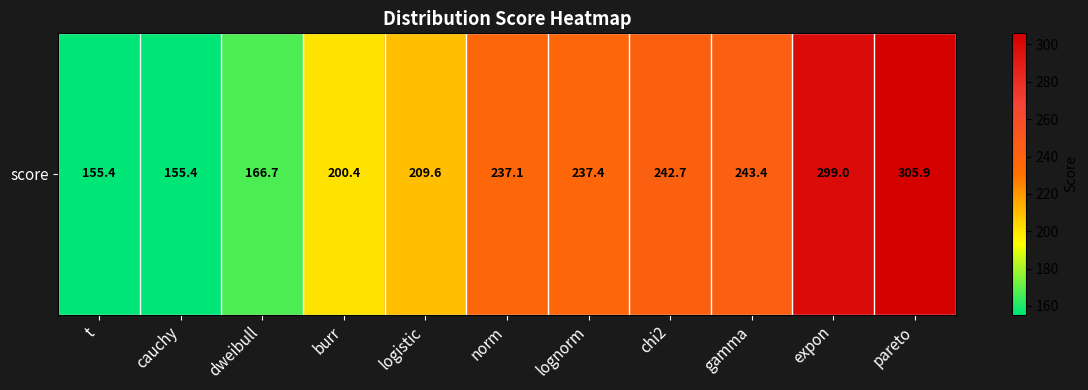

Rank the categories by value from lowest to highest.

t, cauchy, dweibull, burr, logistic, norm, lognorm, chi2, gamma, expon, pareto